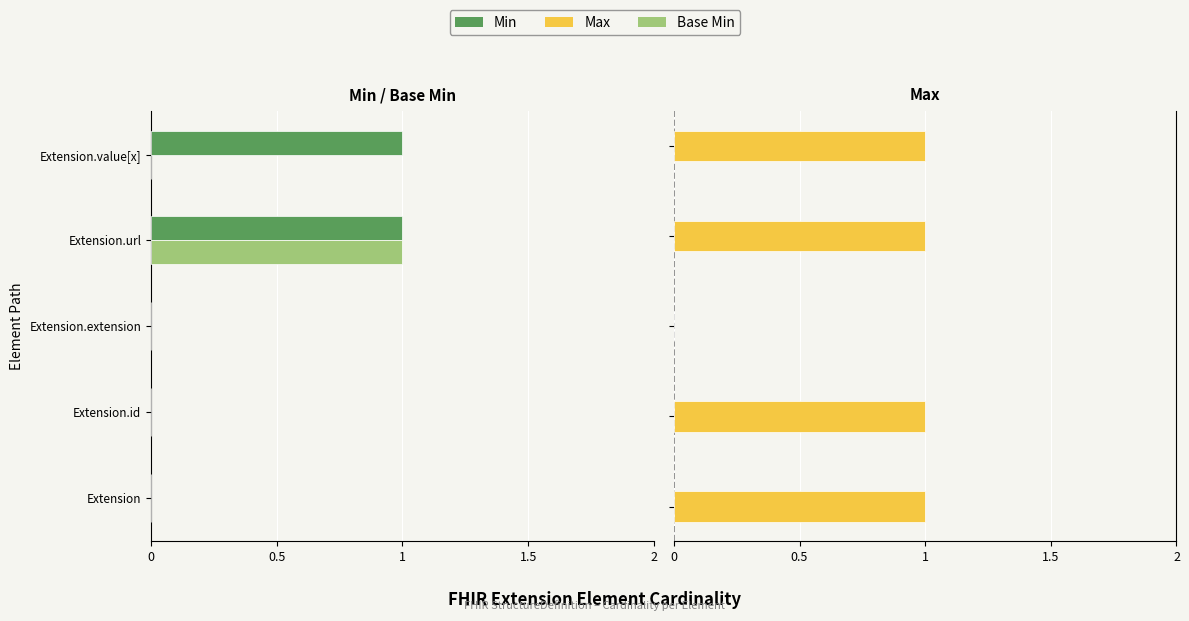

What is the average value of the Max series?

1